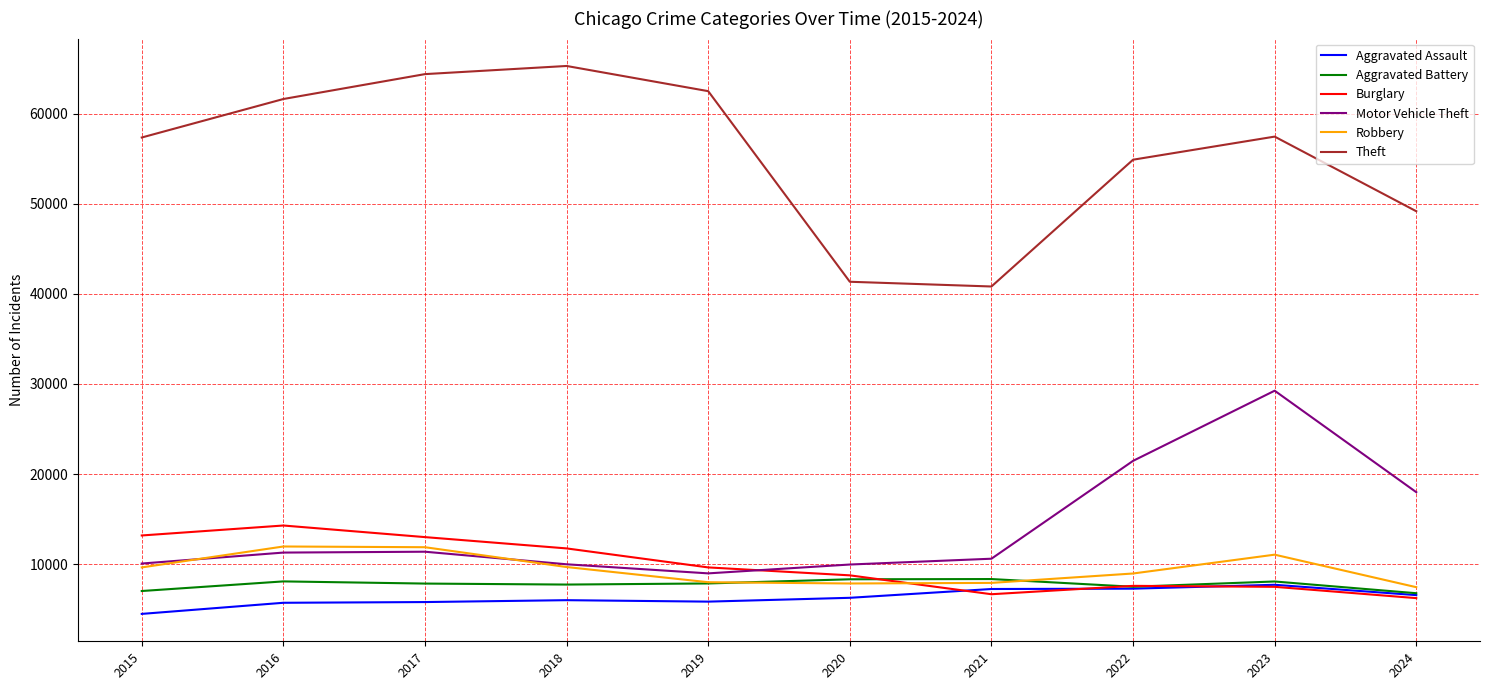

How many times do Burglary and Motor Vehicle Theft cross each other?

1